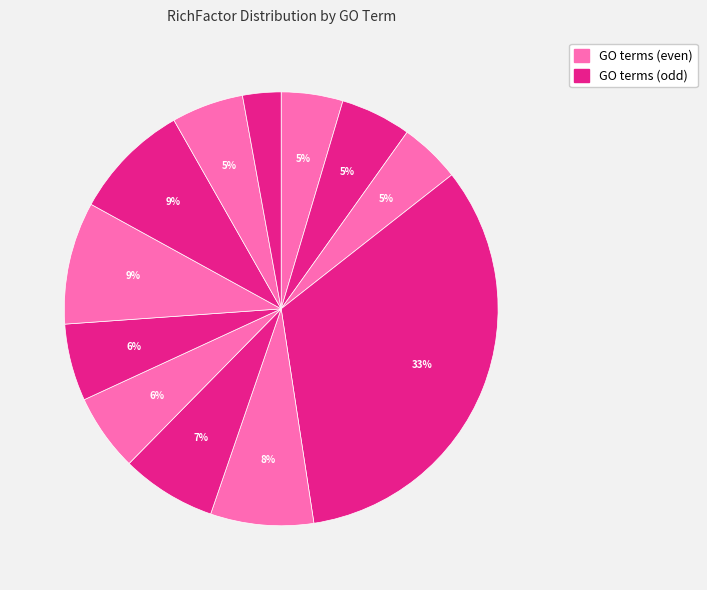

How many slices are in this pie chart?

12